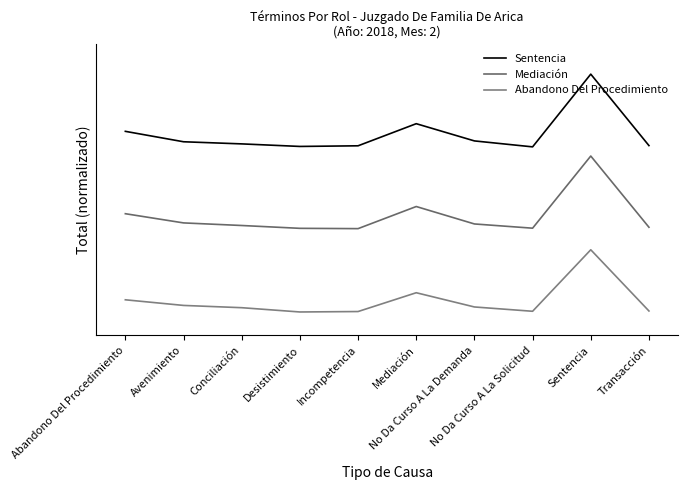

Does the chart have visible grid lines?

No